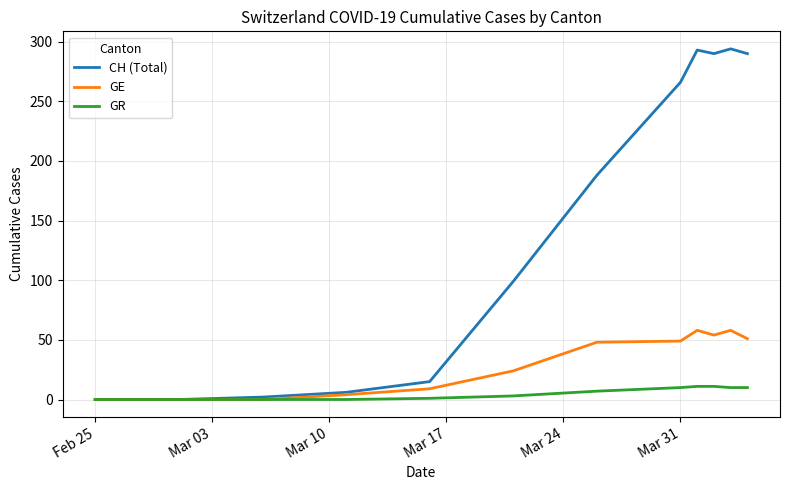

Which series has the largest range (max minus min)?

CH (Total)